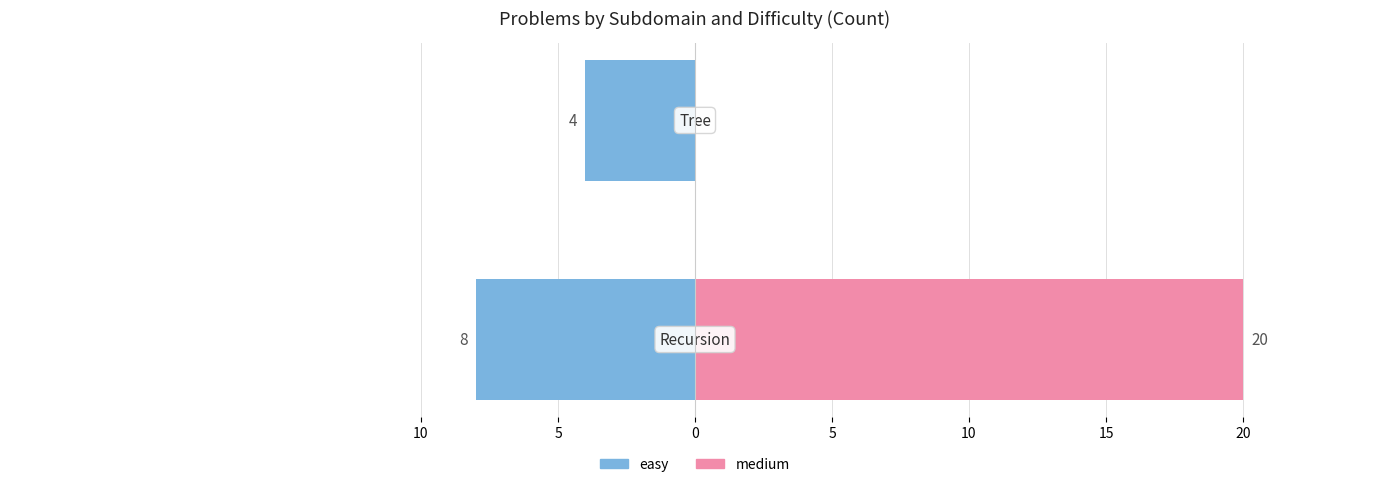

Which series has the largest total across all categories?

medium